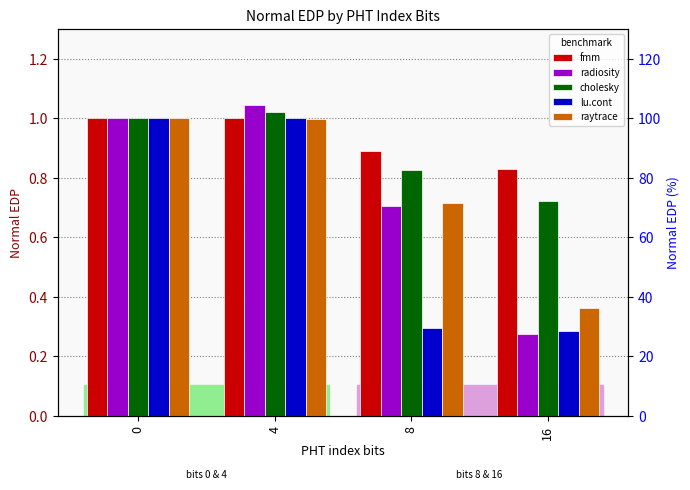

What is the maximum value shown in the chart?

1.0